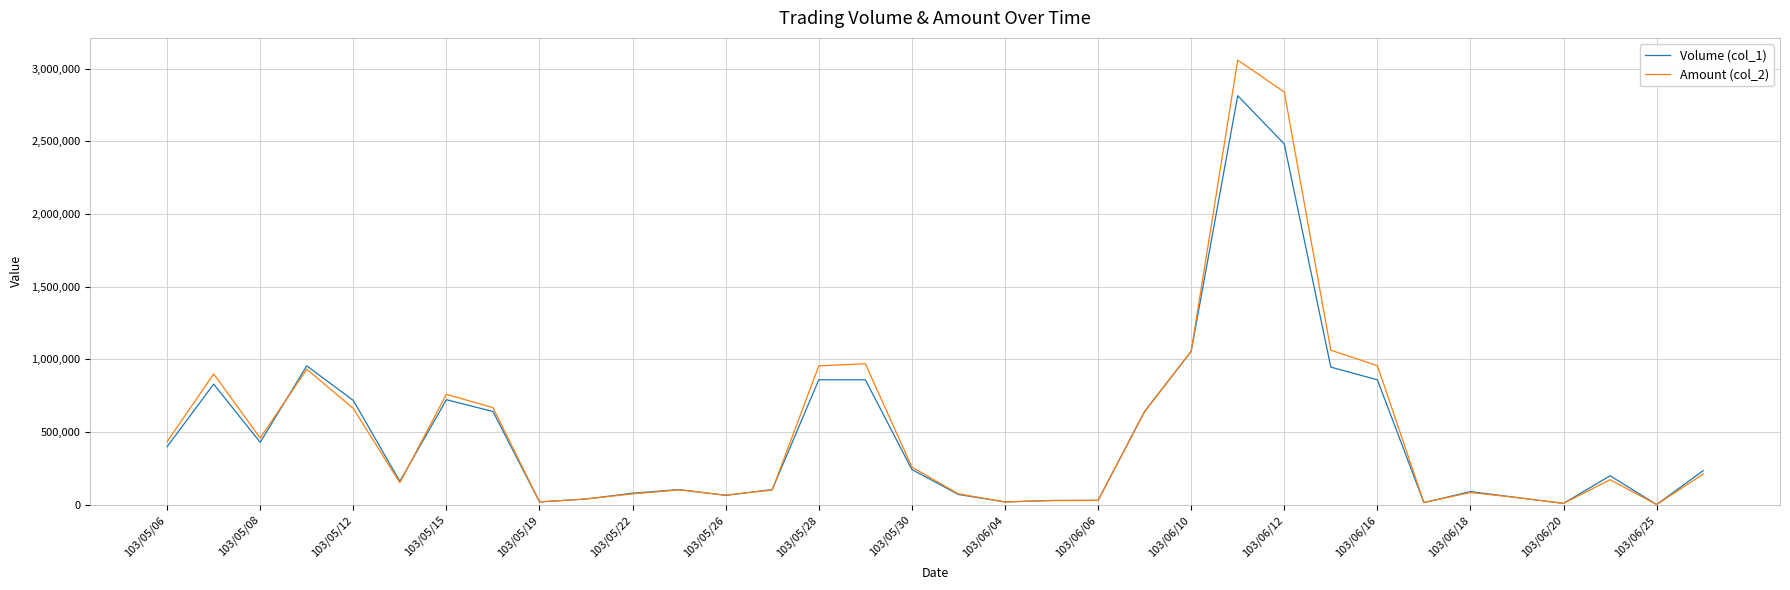

Rank the series by their maximum value, from lowest to highest.

Volume (col_1), Amount (col_2)